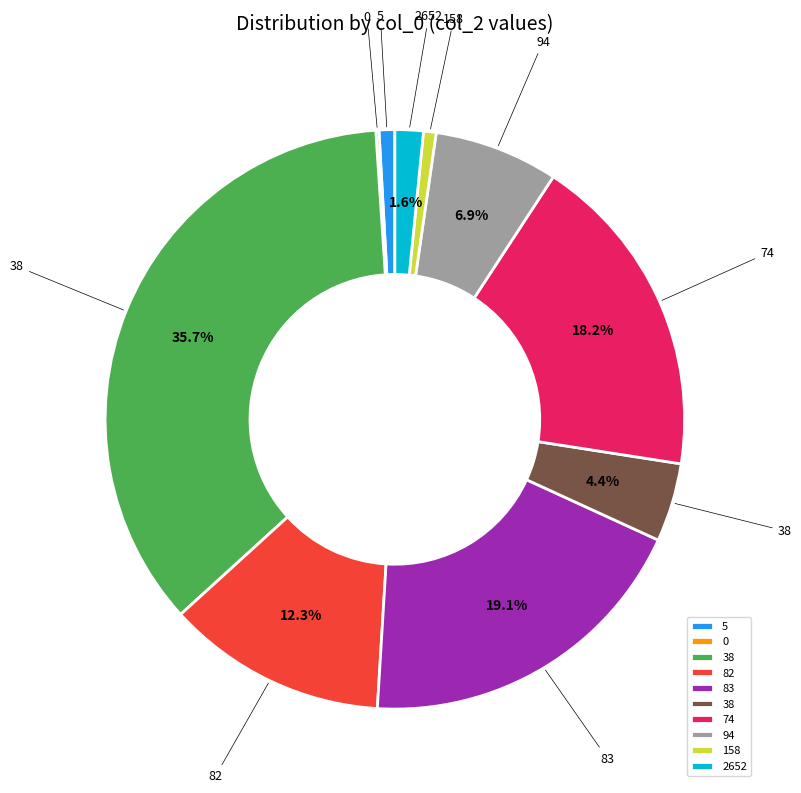

Is there a majority slice in this chart?

No